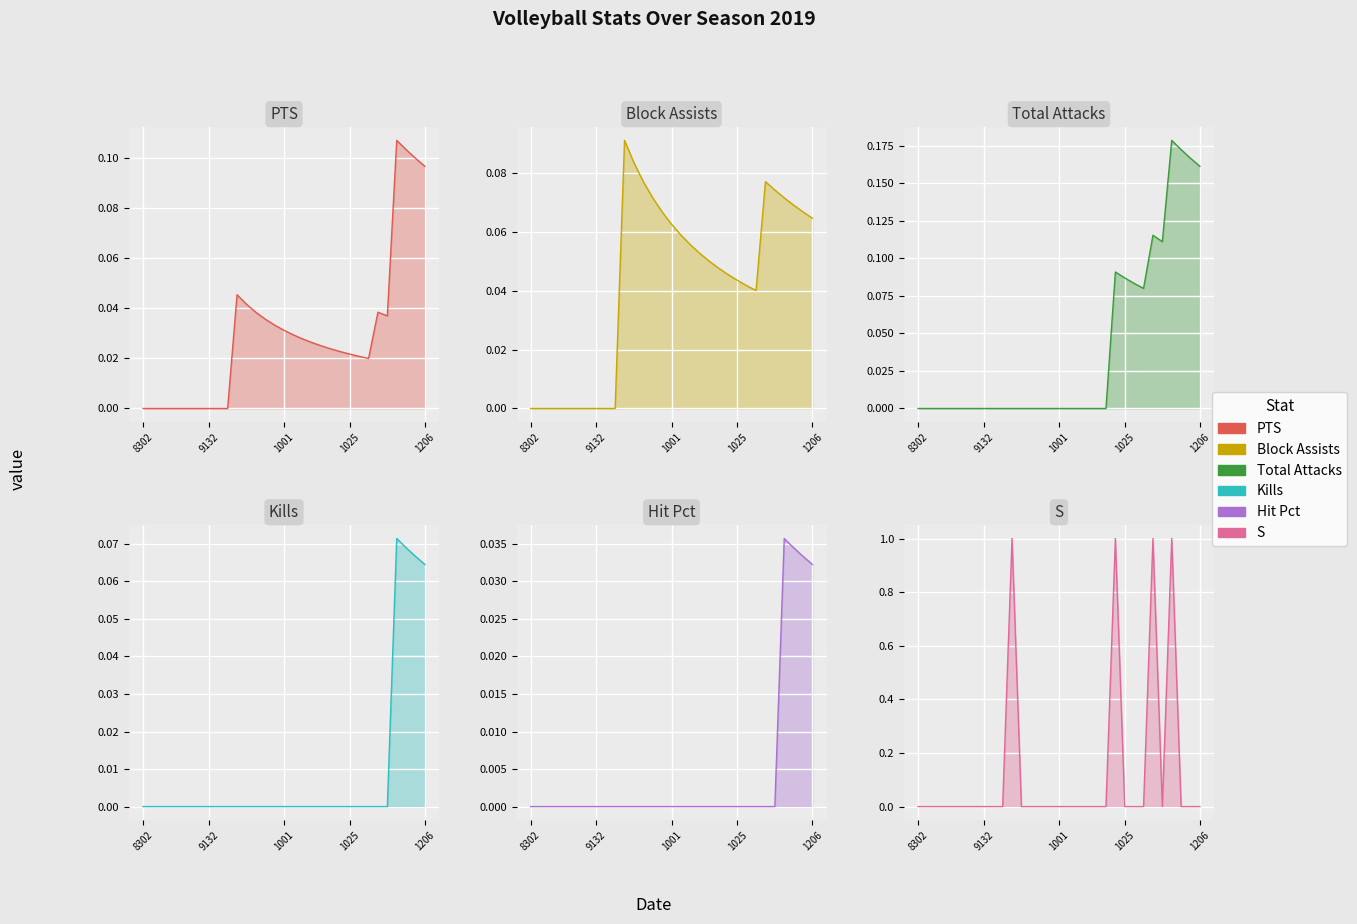

True or false: Total Attacks has a value of 0.0 at 1001.

True